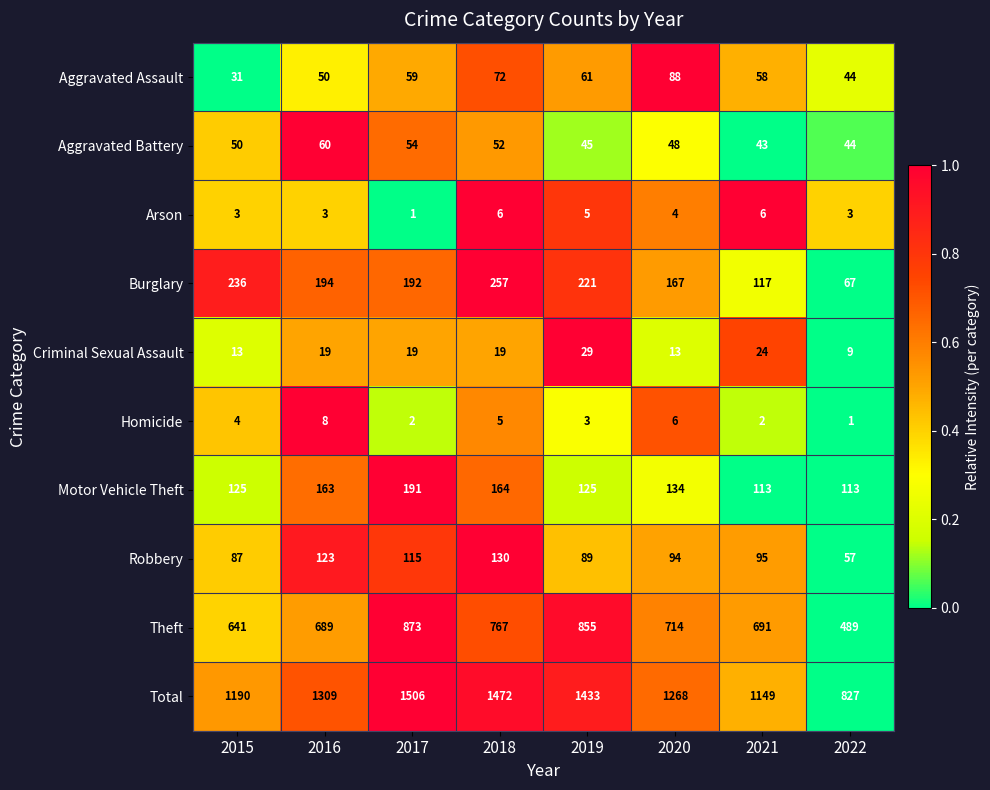

Which series has the largest total across all categories?

Total